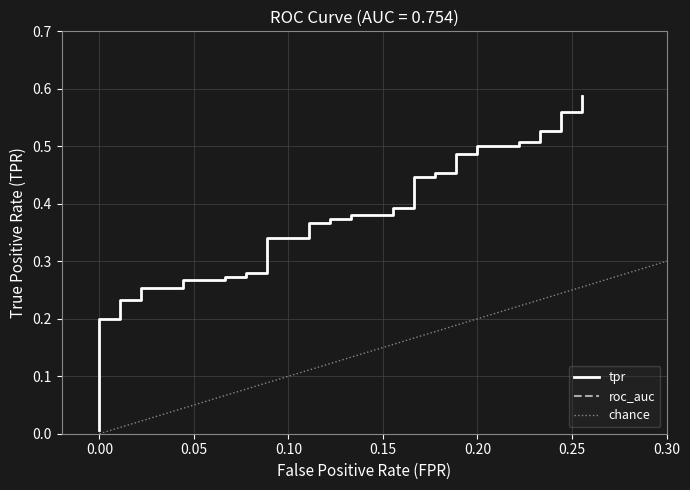

Is this an area chart (filled region under the line)?

No